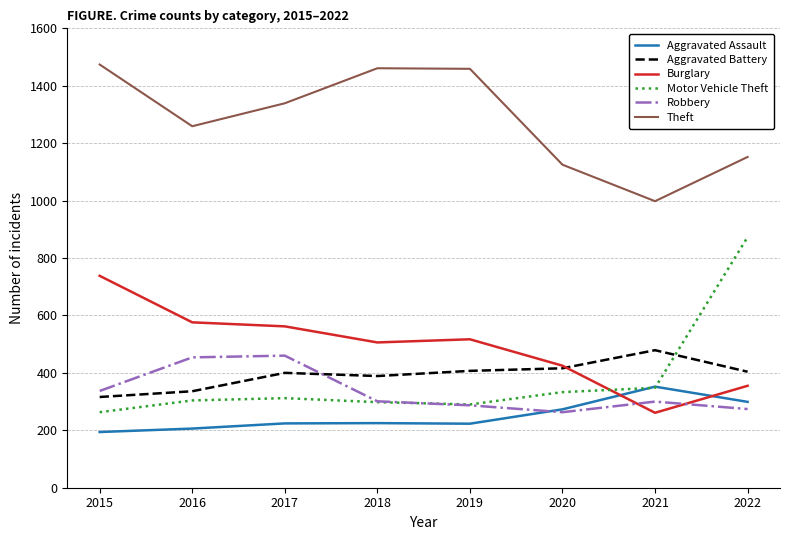

The Robbery series shows 356 at 2020. True or false?

False